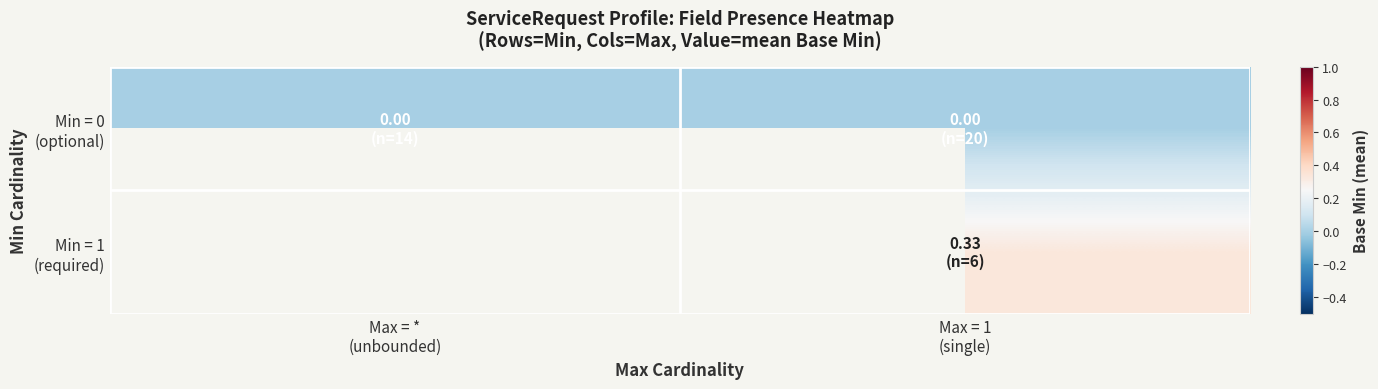

At which category is the sum across all series the highest?

Max = 1
(single)